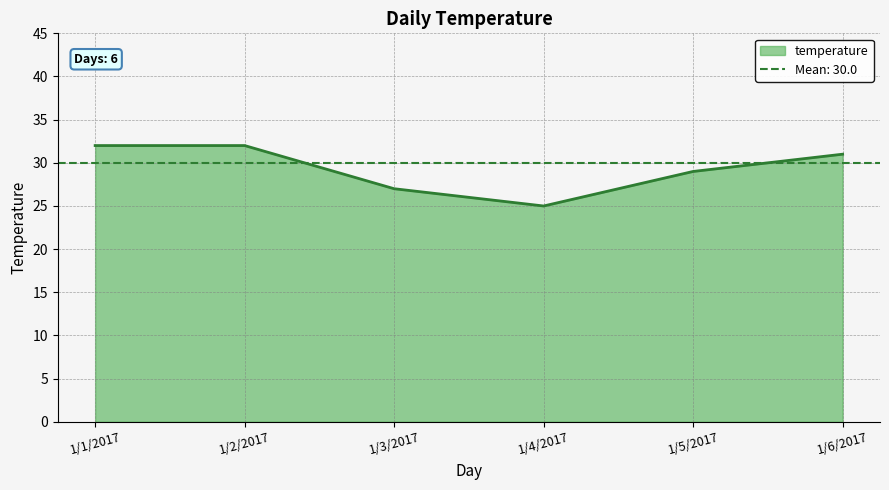

The value of temperature at 1/2/2017 is 52. True or false?

False